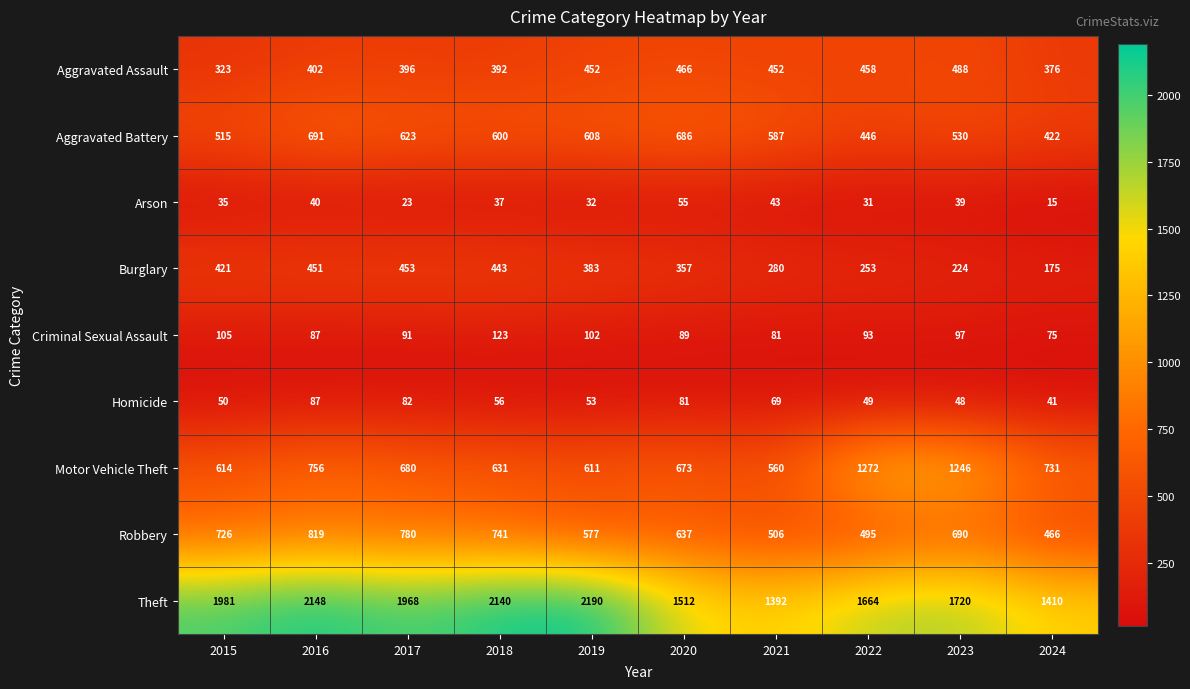

The value of Aggravated Battery at 2022 is 446. True or false?

True